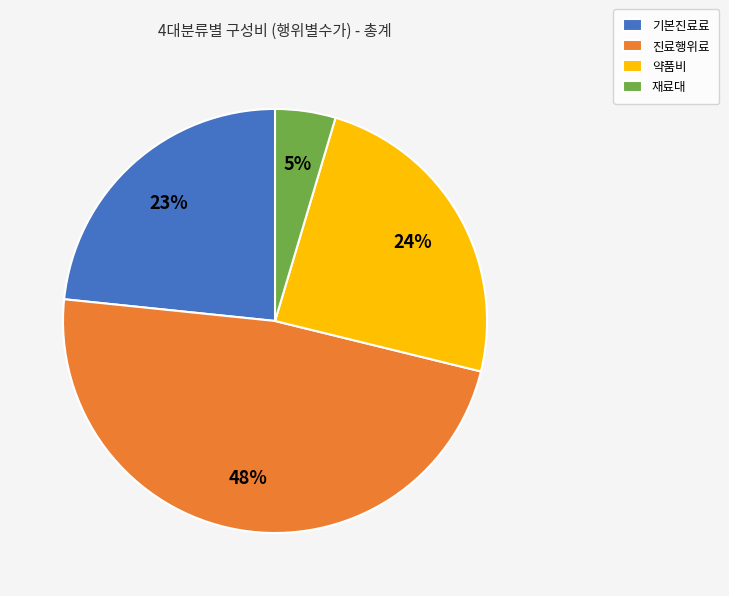

What is the largest slice in the pie chart?

진료행위료